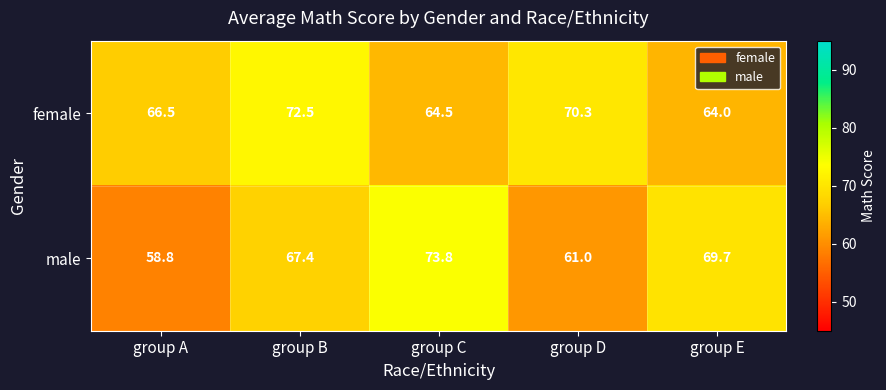

At how many categories does at least one series exceed 66?

5